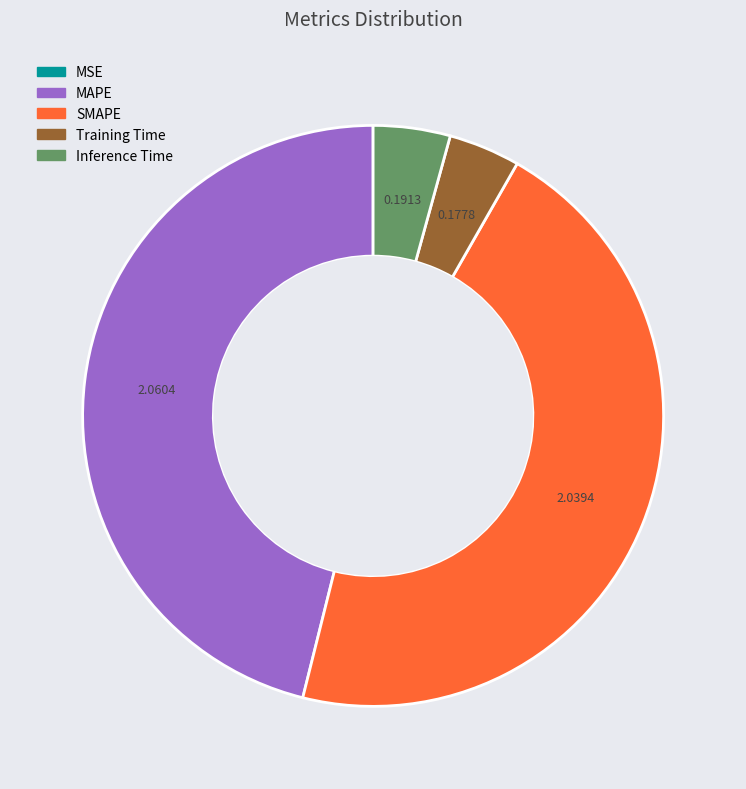

Do Inference Time and Training Time together represent more than half of the pie?

No